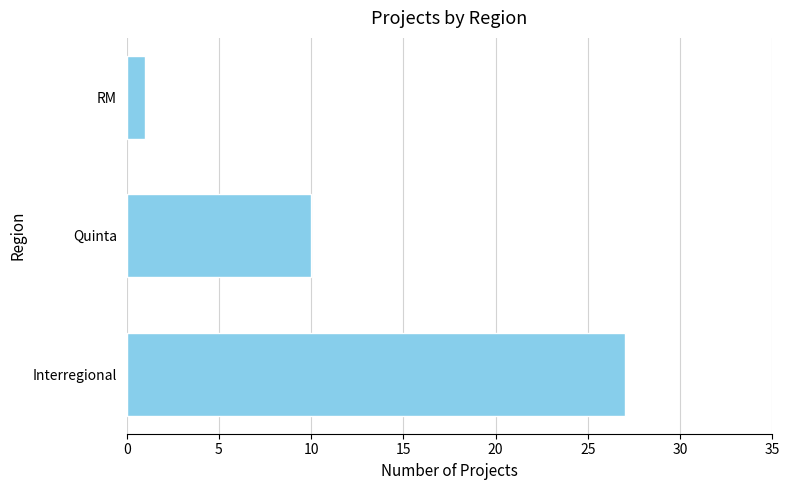

Rank the categories by value from lowest to highest.

RM, Quinta, Interregional